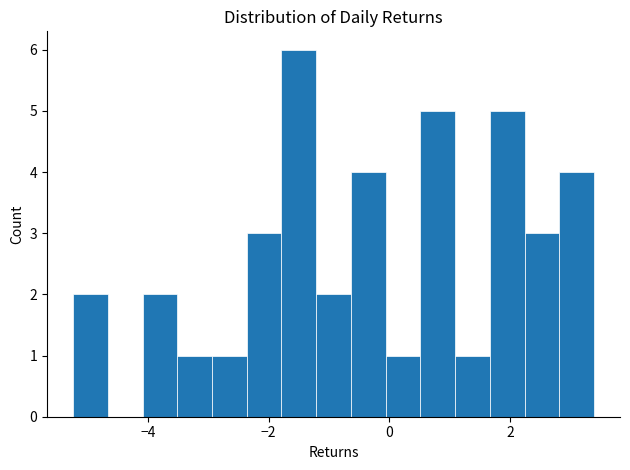

Around what value on the x-axis is the tallest bar? Give the approximate position of its centre, as read against the axis.

-1.4